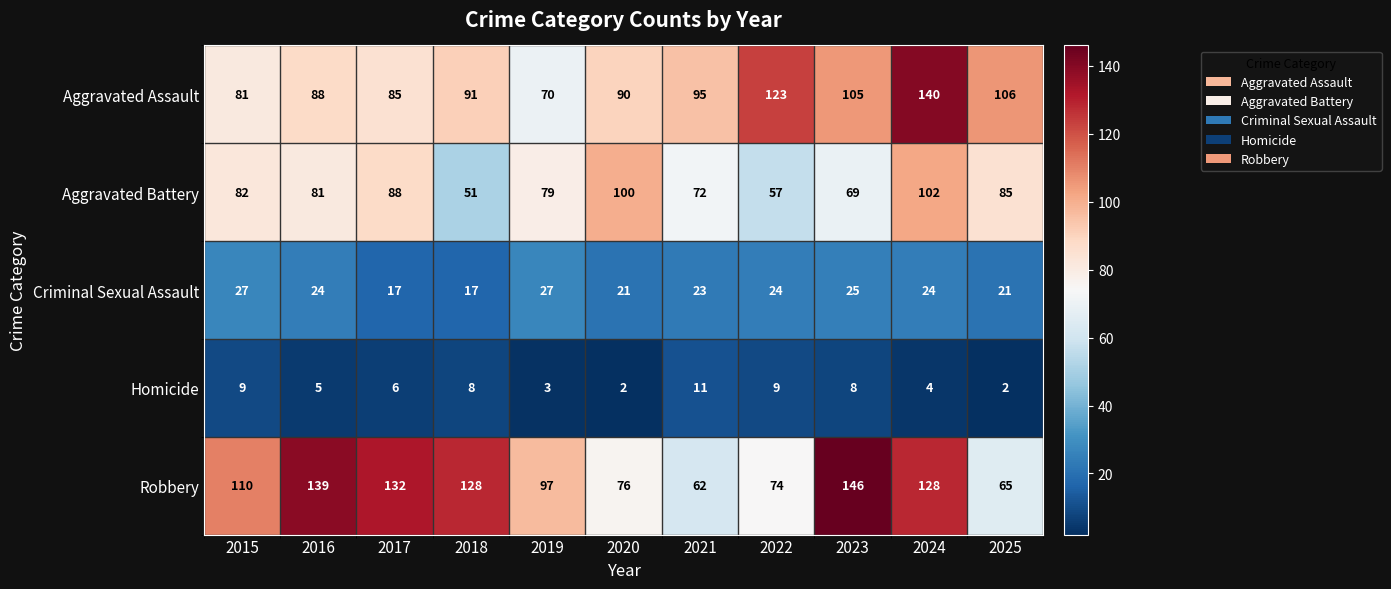

Rank the series at 2016 from lowest to highest value.

Homicide, Criminal Sexual Assault, Aggravated Battery, Aggravated Assault, Robbery